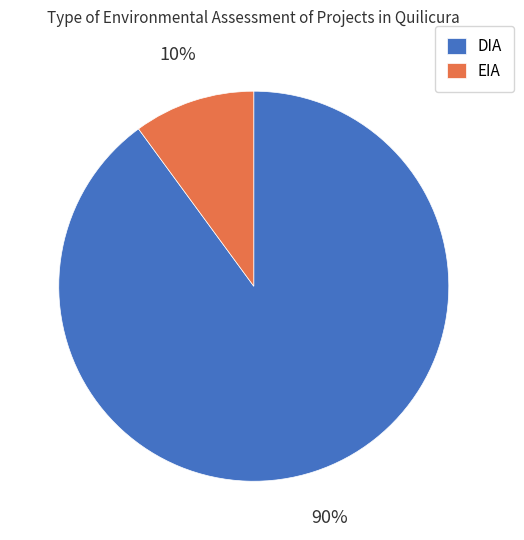

How many segments does this pie chart have?

2